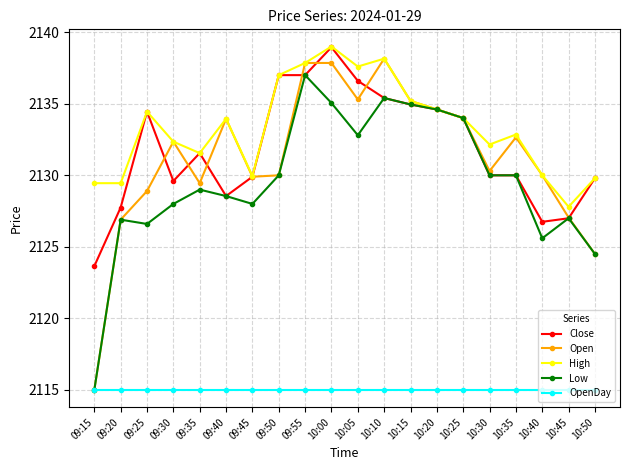

True or false: Close and Open intersect in this chart.

True